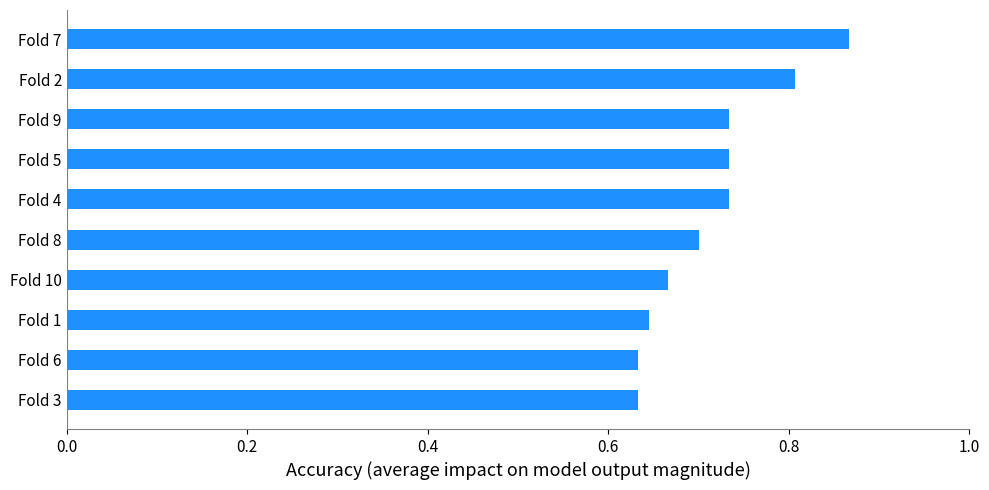

Between Fold 9 and Fold 10, which is larger?

Fold 9